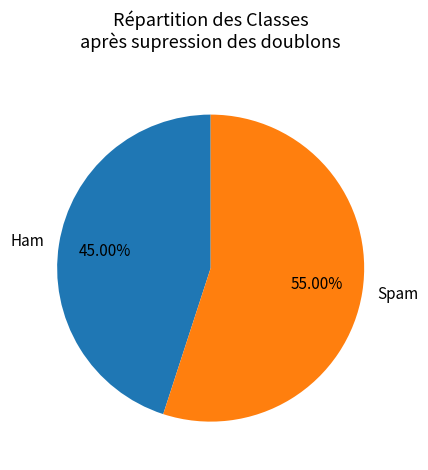

To the nearest percent, what is the difference between the largest and smallest slice percentages?

10%